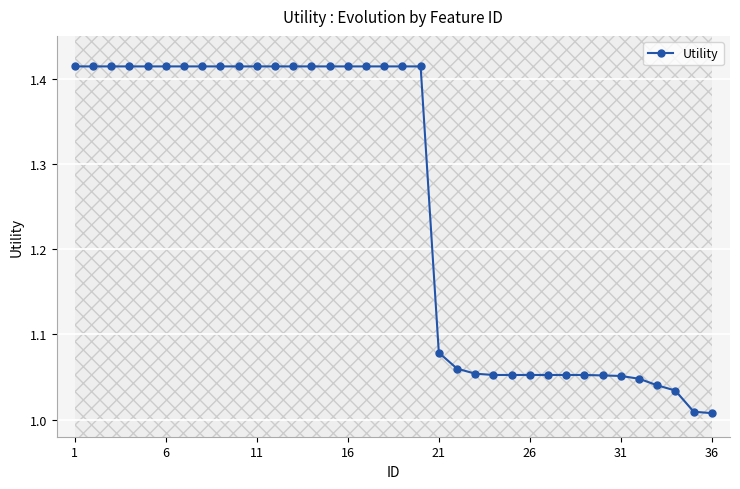

Is it true that Utility equals 0.4 at 31?

False